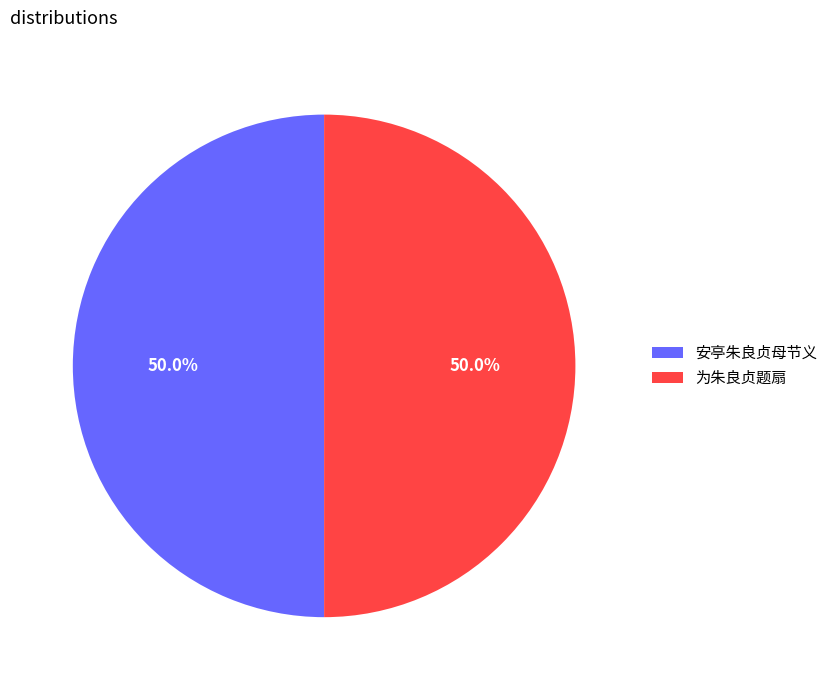

How many slices are in this pie chart?

2